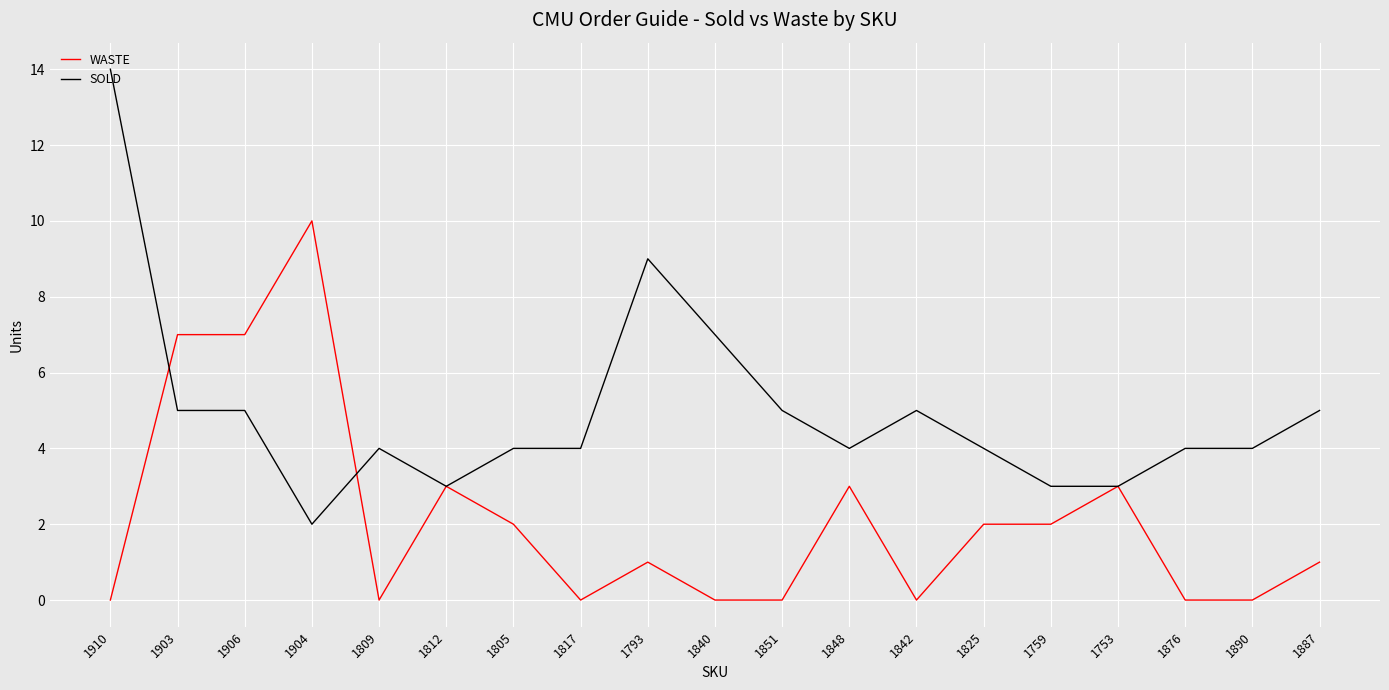

Is the value of WASTE at 1906 greater than the value of SOLD at 1906?

Yes